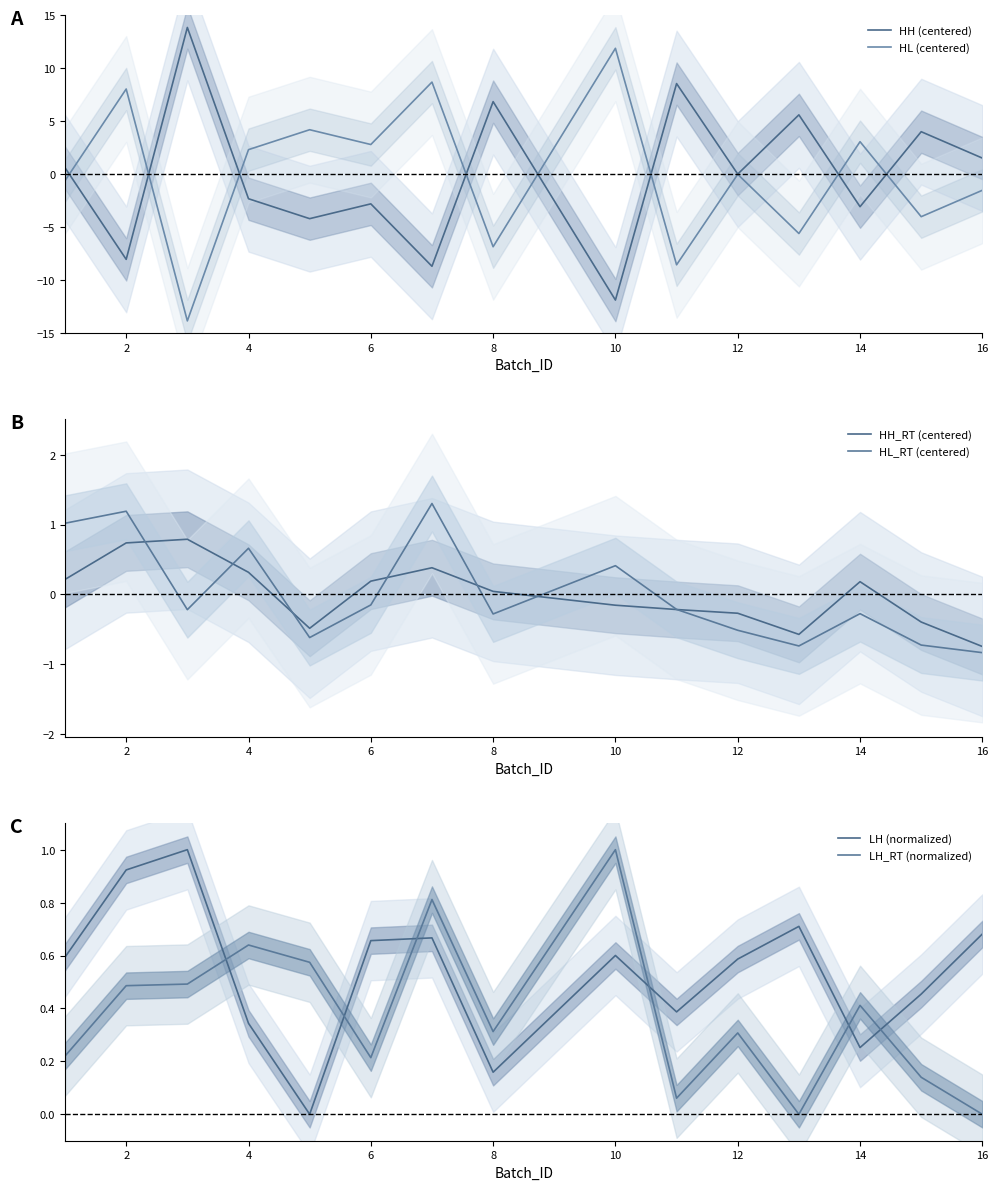

What are all the series names shown in the legend?

HH (centered), HL (centered), HH_RT (centered), HL_RT (centered), LH (normalized), LH_RT (normalized)